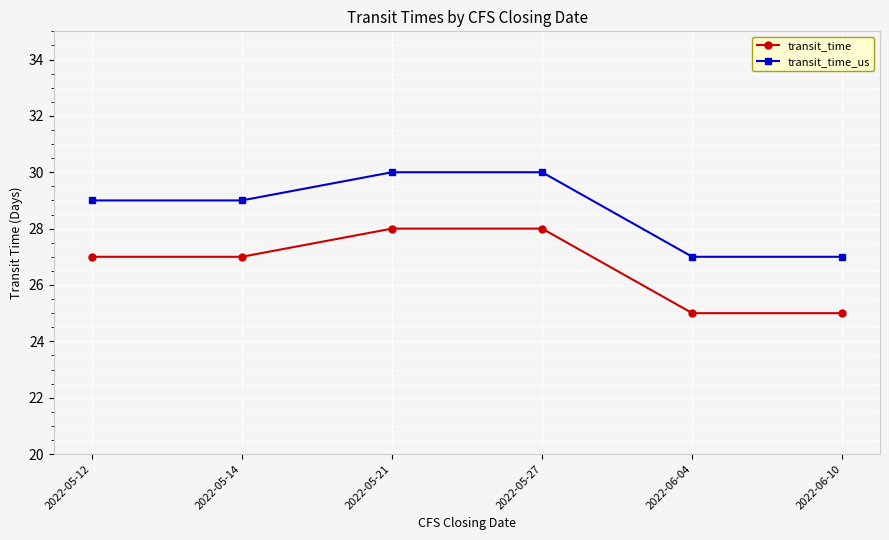

What is the smallest value displayed?

25